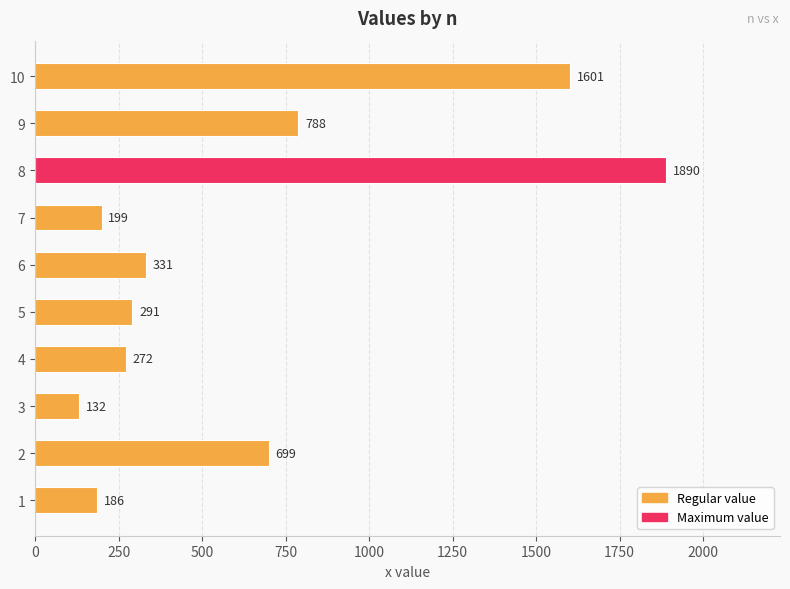

What is the minimum value shown in the chart?

132